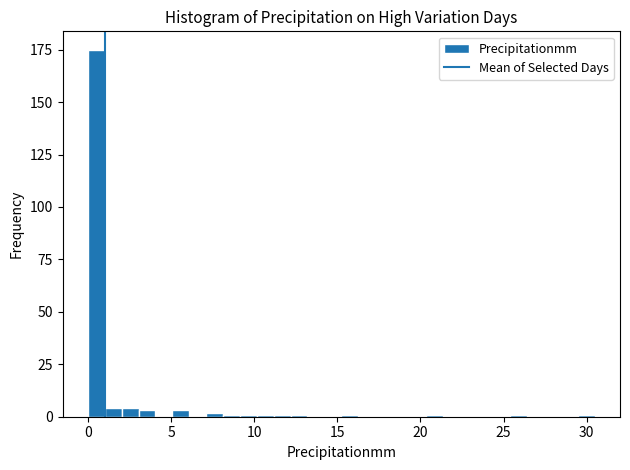

Read against the x-axis, roughly where is the centre of the tallest bar?

0.5